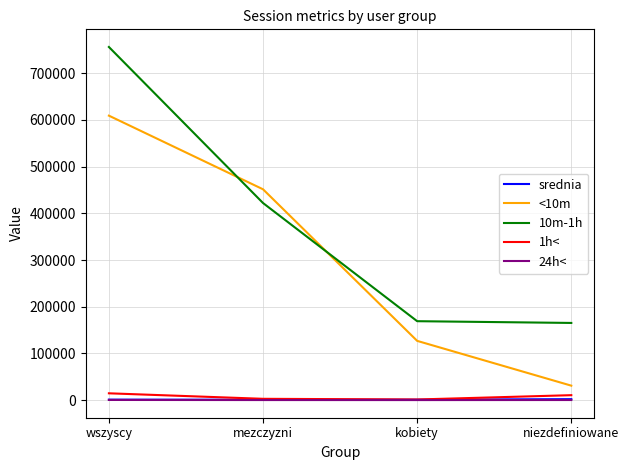

At which label is <10m closest to 320073?

mezczyzni